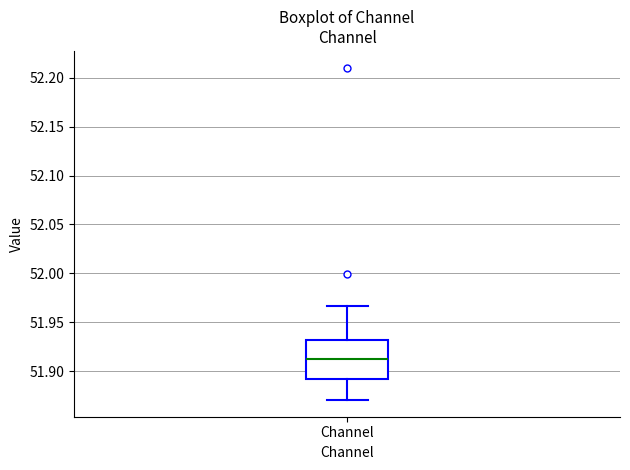

Where does the lower whisker of the box for Channel end on the y-axis? The values are not printed on the chart, so give them approximately, as read against the axis.

51.870